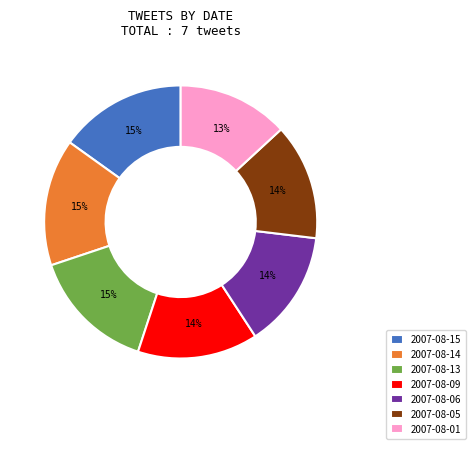

Combined, do 2007-08-09 and 2007-08-13 account for over 50%?

No